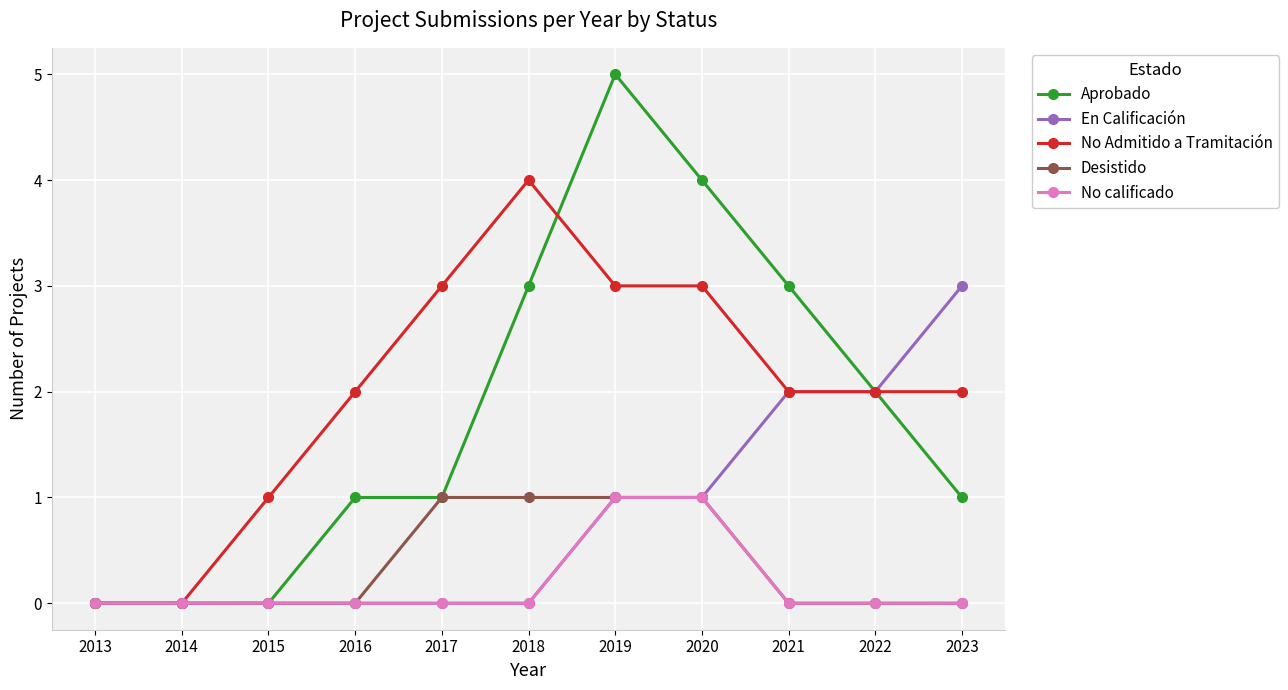

What is the difference between the second highest and minimum values in the Desistido series?

1